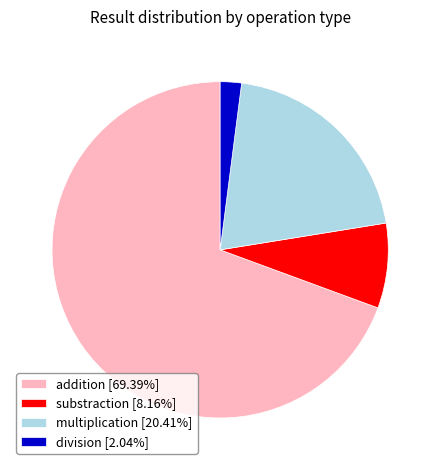

Does any single category account for the majority?

Yes